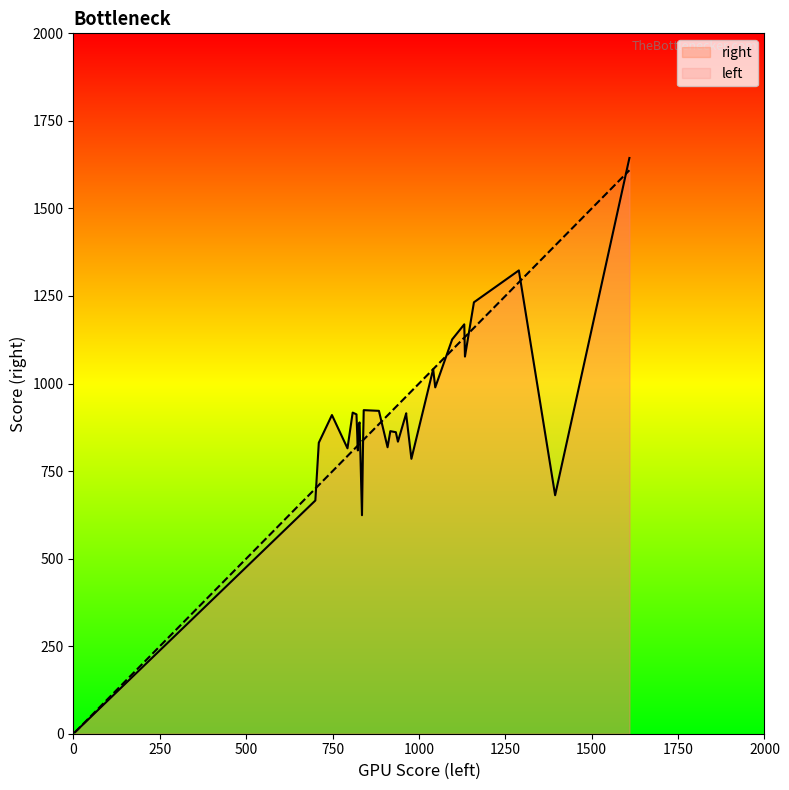

What is the total value across all series at 24?

1658